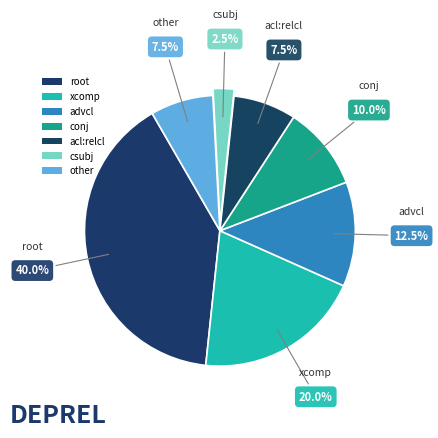

Combined, do acl:relcl and csubj account for over 50%?

No